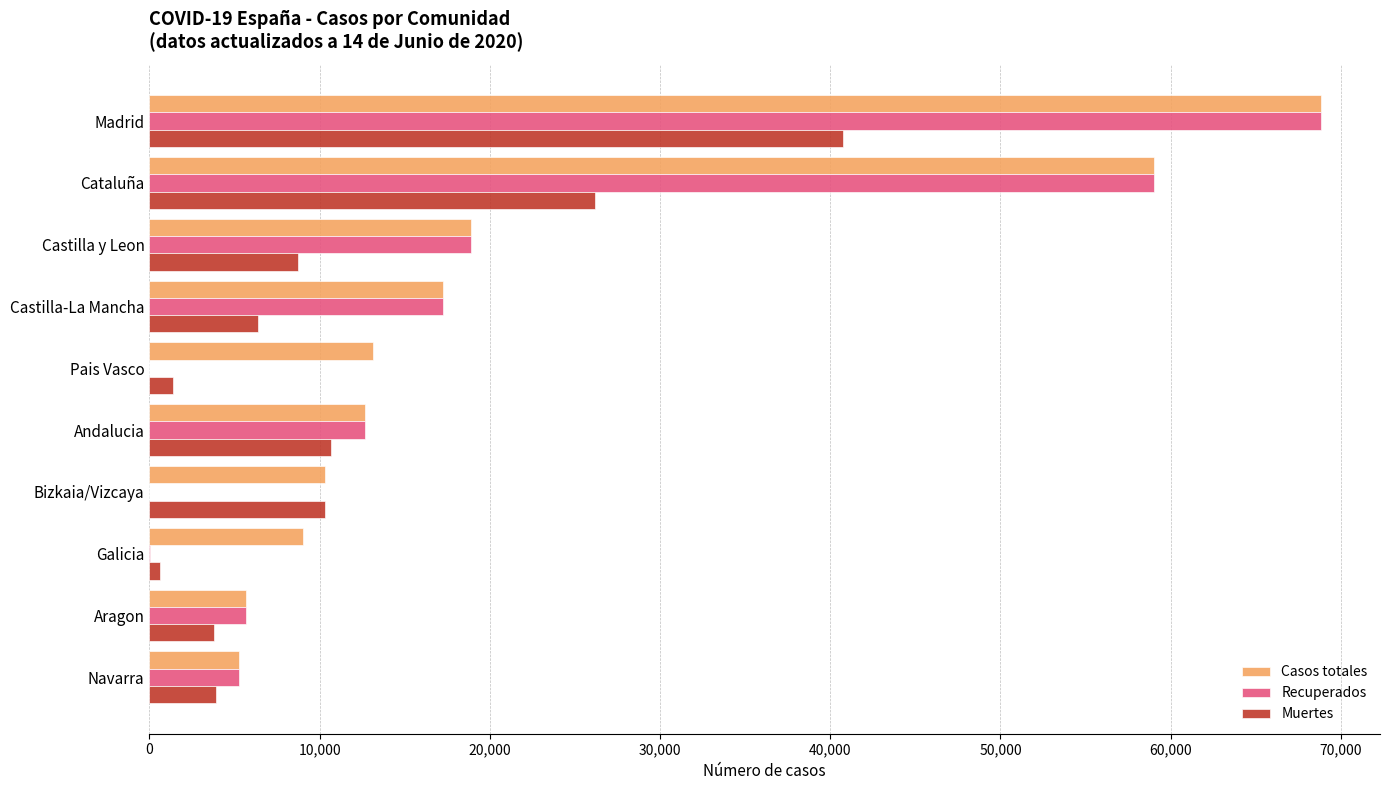

At which label is Muertes closest to 20670?

Cataluña